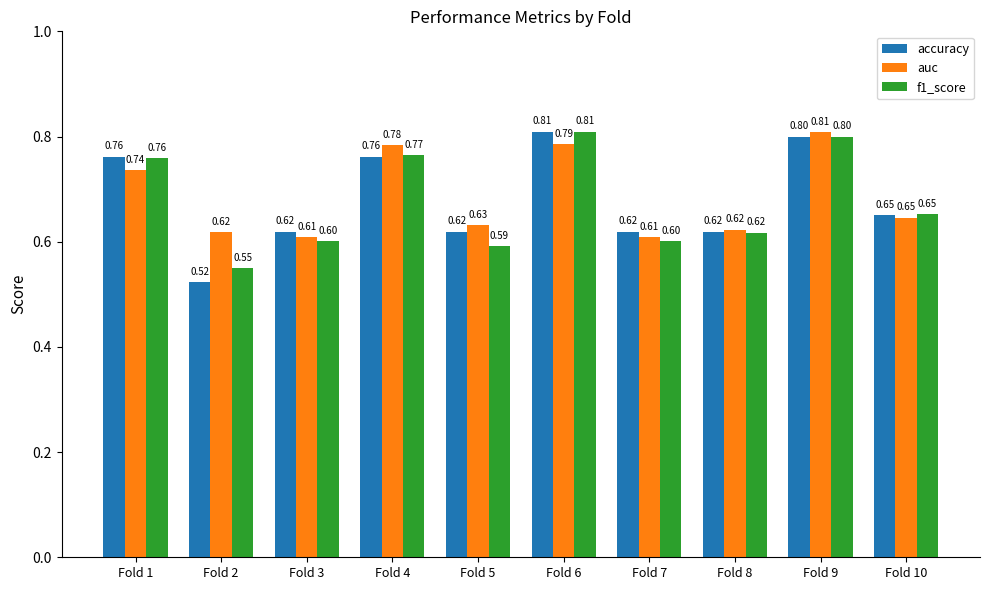

What is the approximate value of auc at Fold 2?

0.6